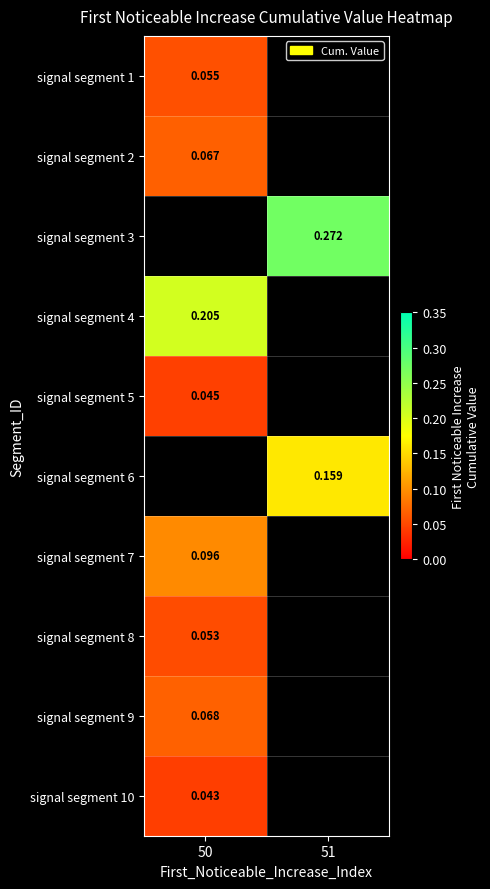

Where is signal segment 8 nearest to the value 0?

50